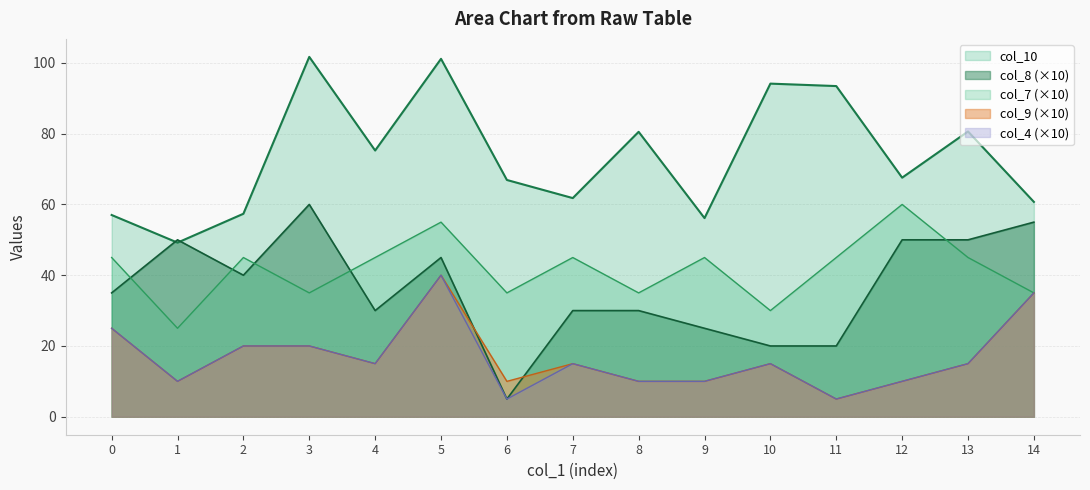

Which series changed the most between 1 and 8?

col_10